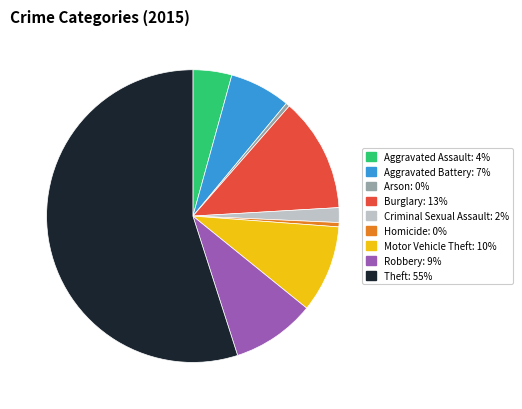

Between Robbery and Aggravated Battery, which is larger?

Robbery